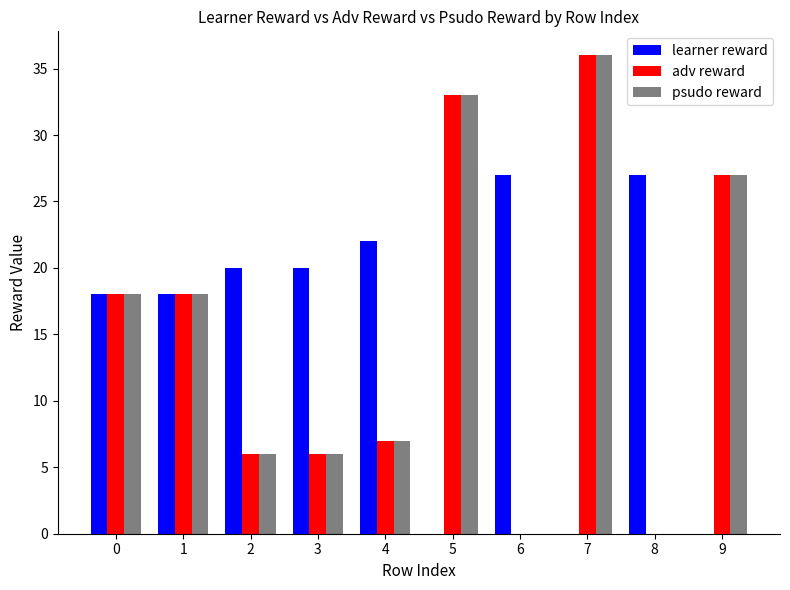

True or false: learner reward has a value of 20 at 3.

True